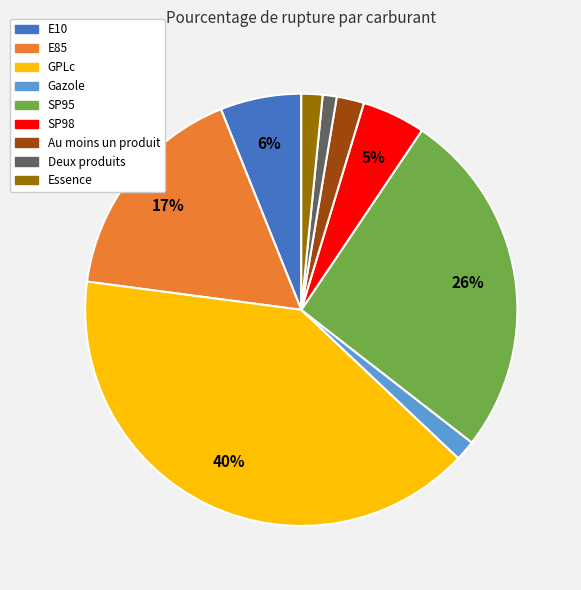

To the nearest percent, what is the average slice percentage?

11%